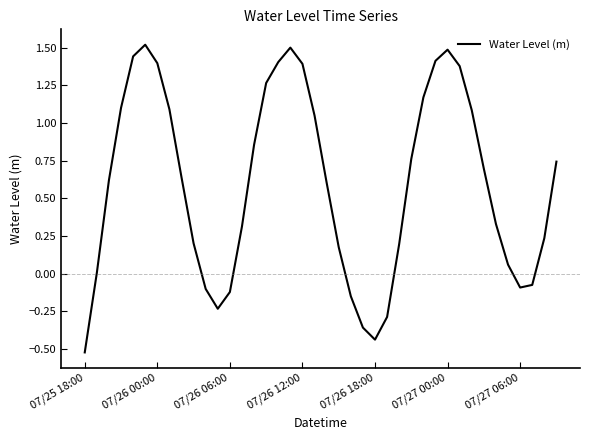

What is the maximum value shown in the chart?

1.5